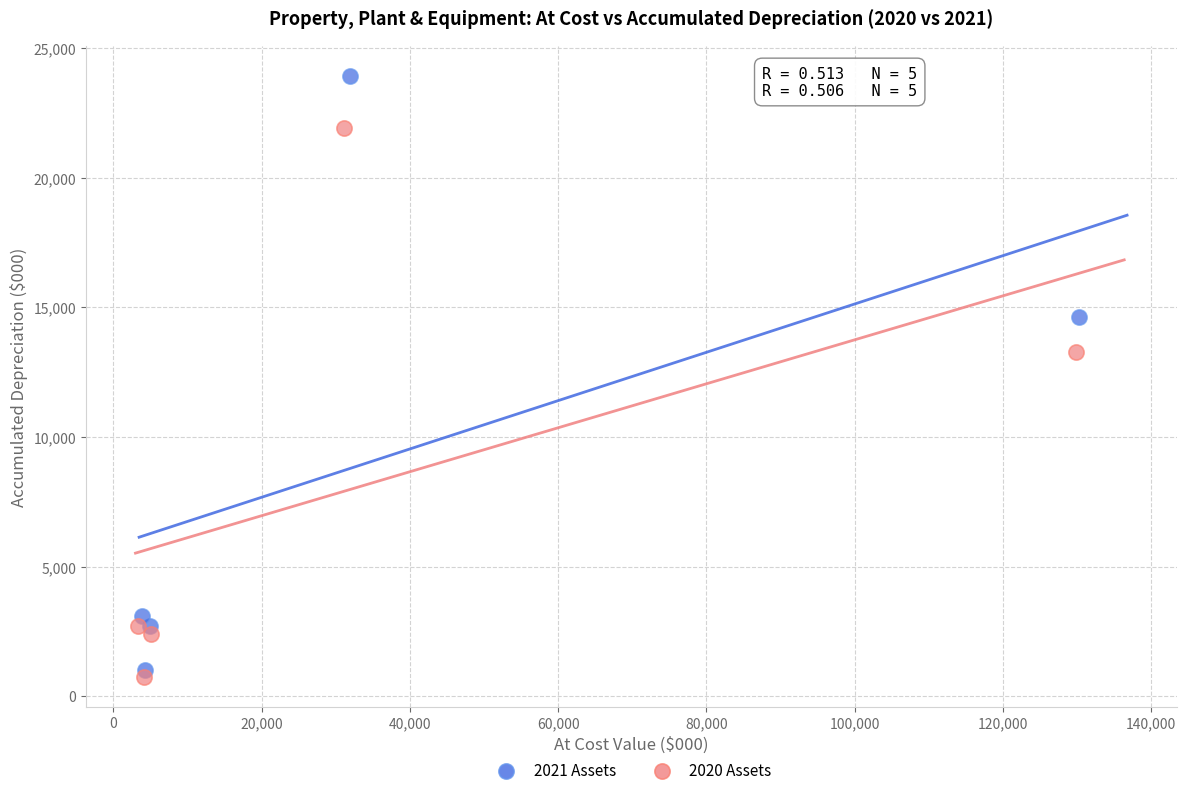

Which series has the widest spread of Y values?

2021 Assets